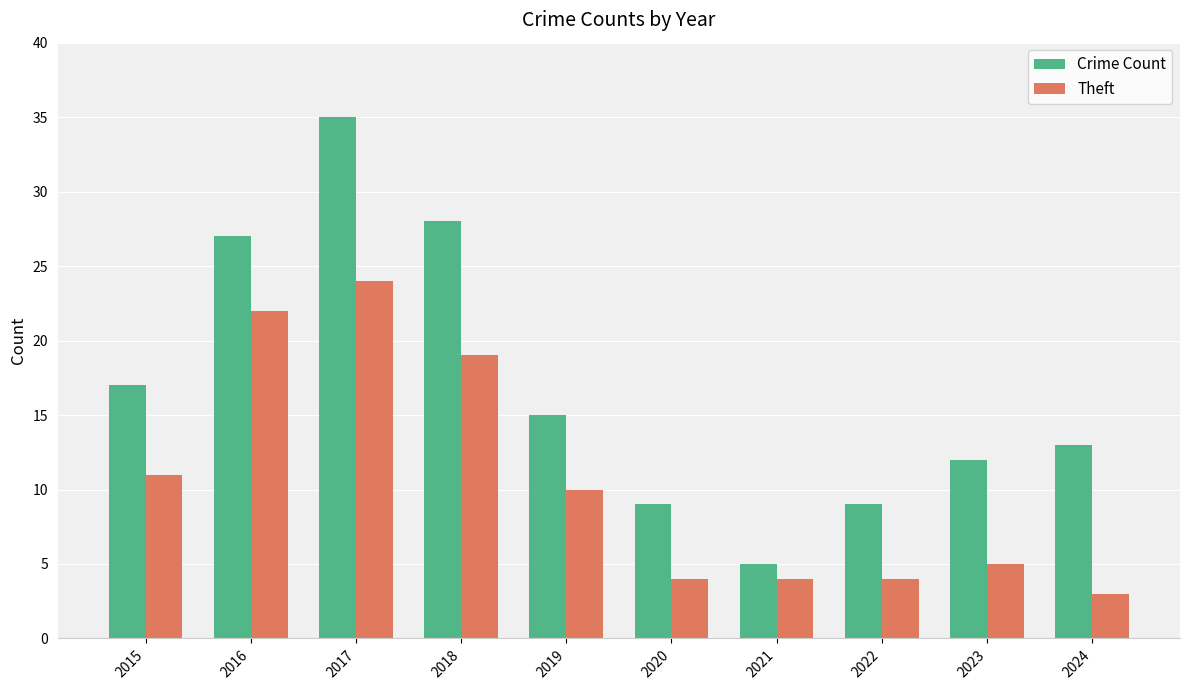

What is the sum of the Theft values at 2023 and 2020?

9